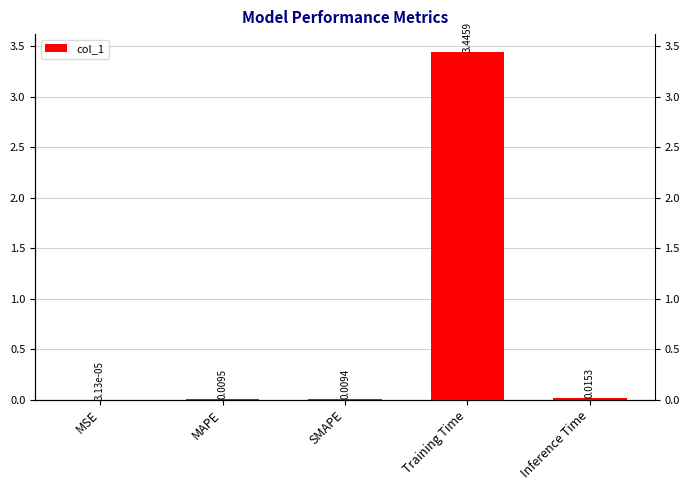

Reading left to right, transcribe all the data shown in this chart.

MSE=0.0	MAPE=0.0	SMAPE=0.0	Training Time=3.4	Inference Time=0.0